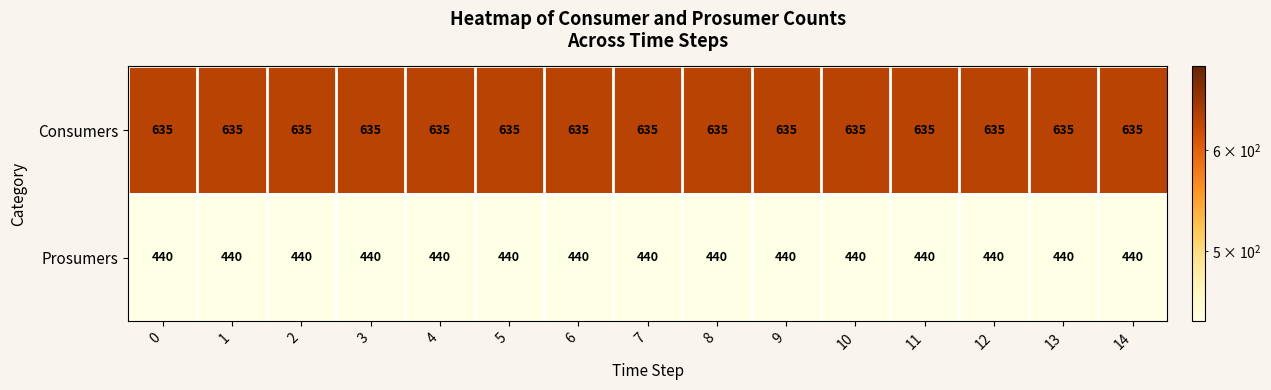

At how many categories does at least one series exceed 562?

15